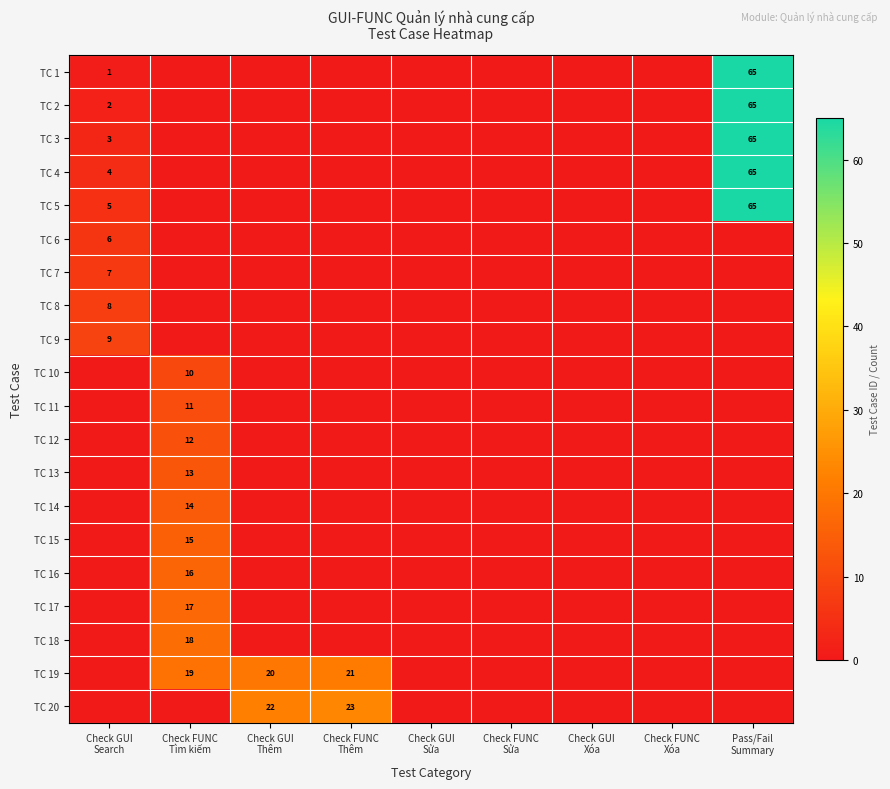

Is it true that TC 11 equals -6 at Check FUNC Sửa?

False